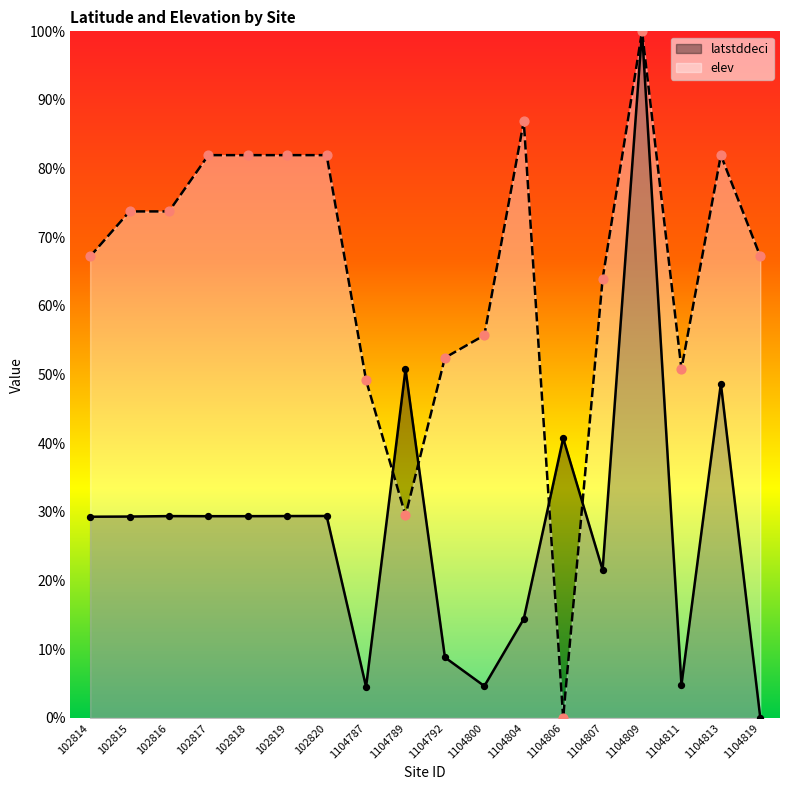

Which series contains the lowest Y value?

latstddeci